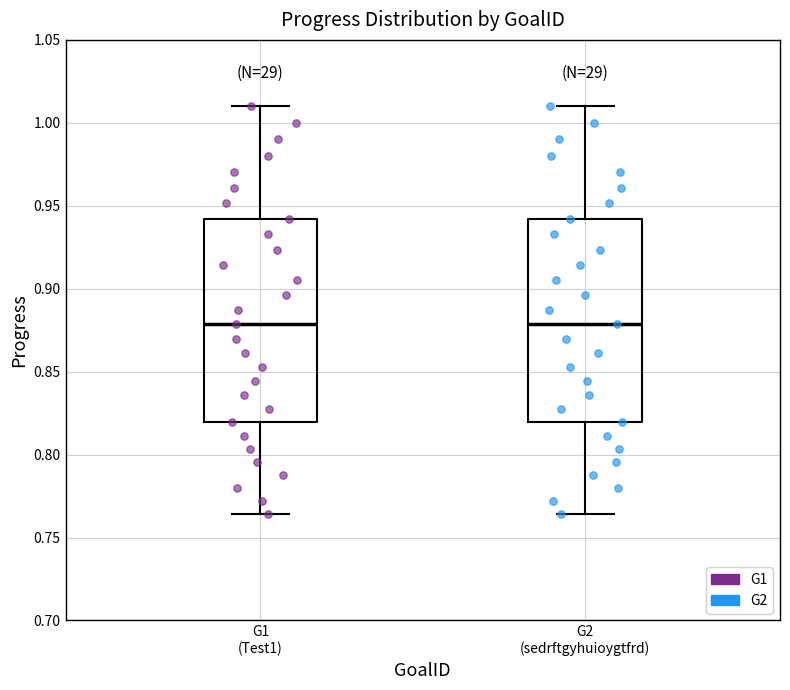

Where does the lower whisker of the box for G2 (sedrftgyhuioygtfrd) end on the y-axis? The values are not printed on the chart, so give them approximately, as read against the axis.

0.765